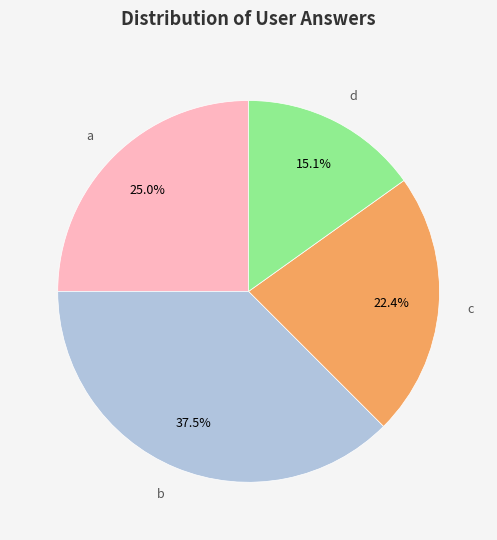

What portion of the pie excludes b?

62.5%